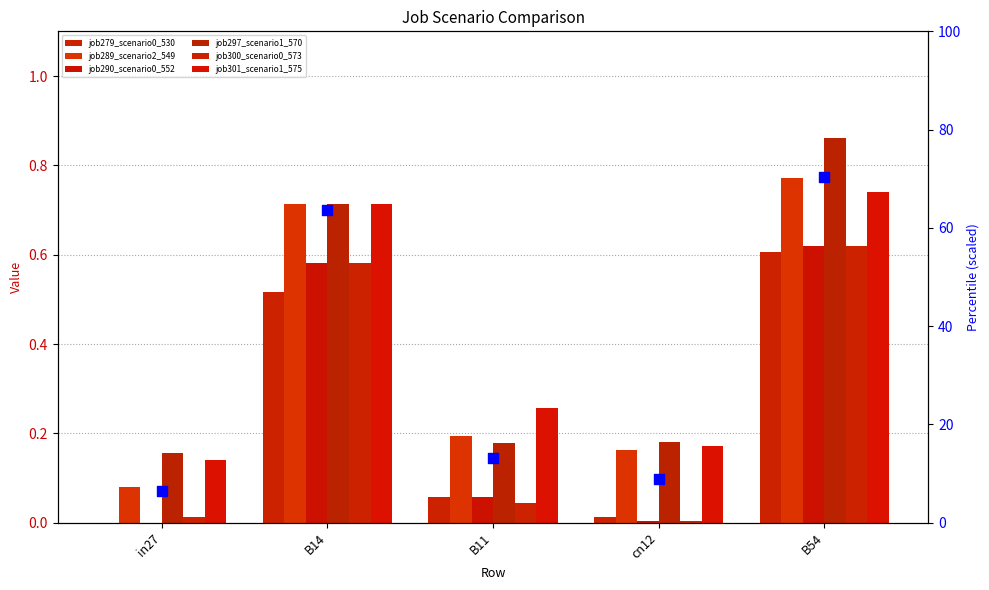

Which series reaches the minimum Y coordinate?

job279_scenario0_530